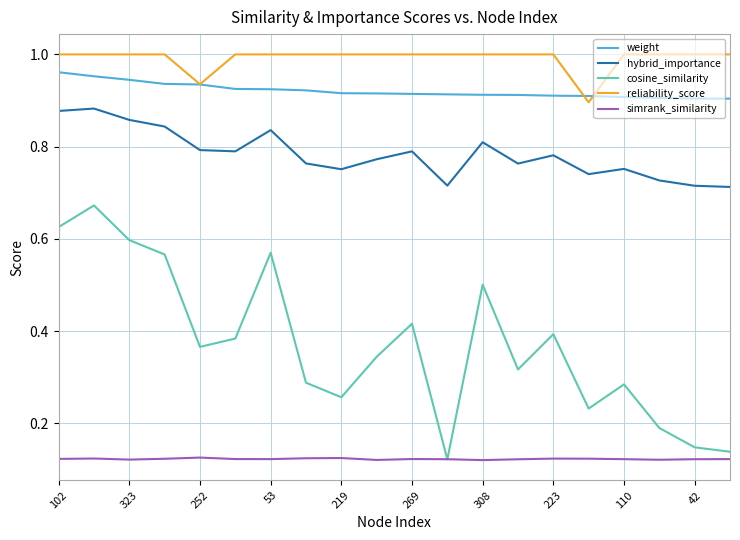

Which series has the largest range (max minus min)?

cosine_similarity